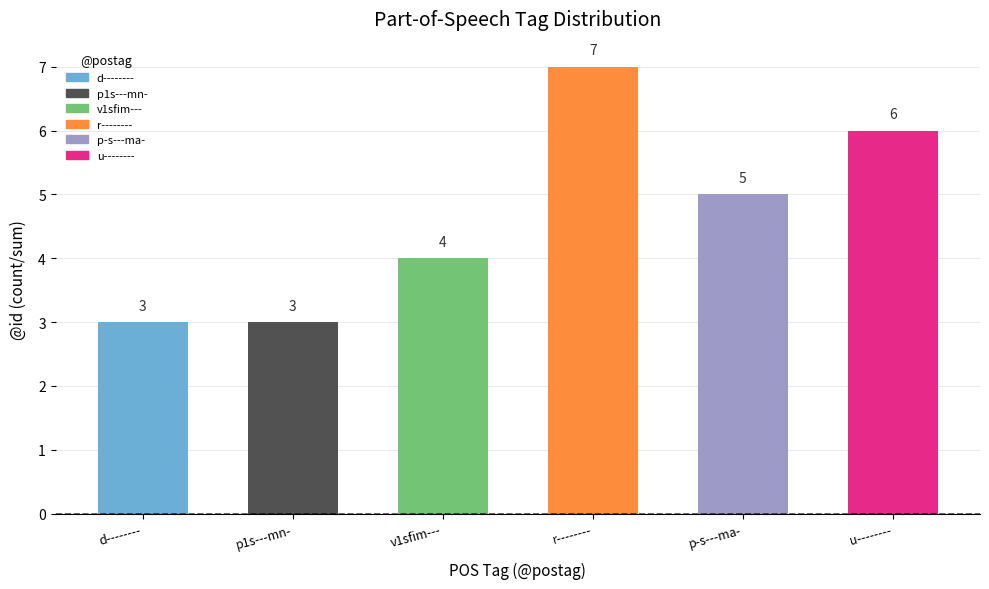

Reading right to left, transcribe all the data shown in this chart.

6	5	7	4	3	3